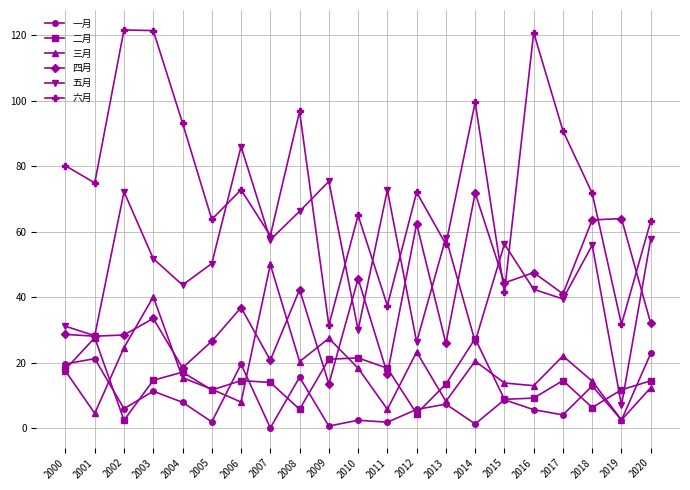

True or false: 六月 has more than 0 points higher than both neighbors.

True